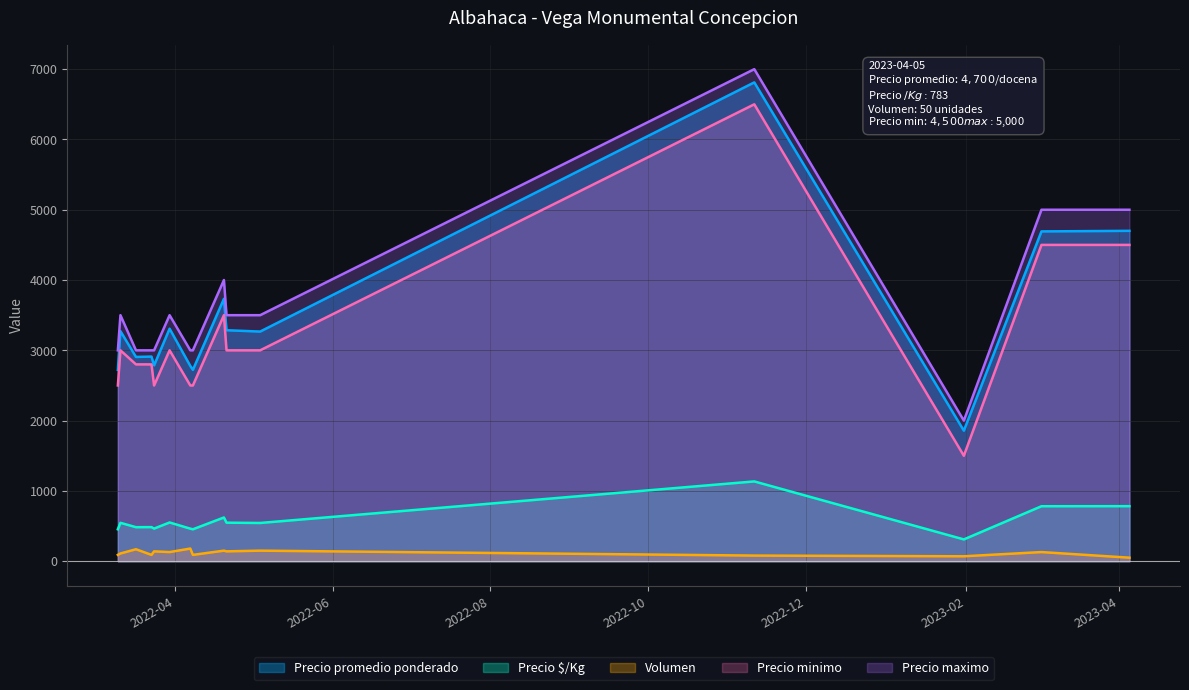

At which category does Precio minimo reach its first local valley?

2022-03-24